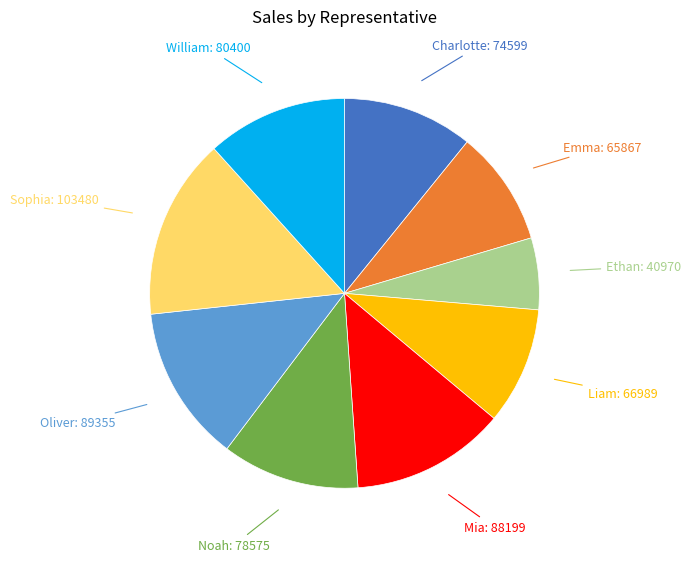

Is the sum of Mia and William greater than half?

No